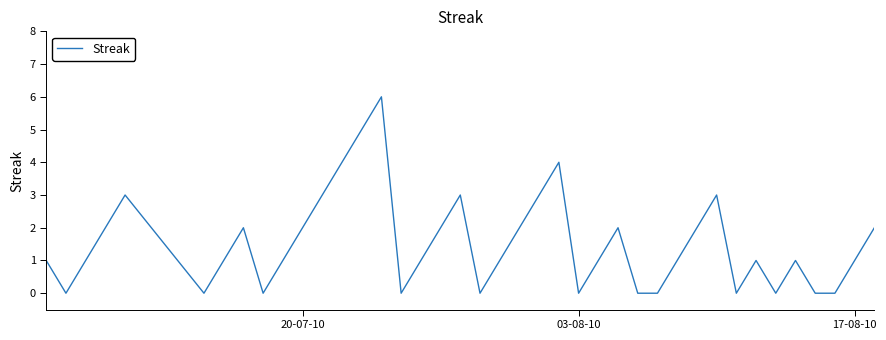

What is the difference between the maximum and minimum values?

6